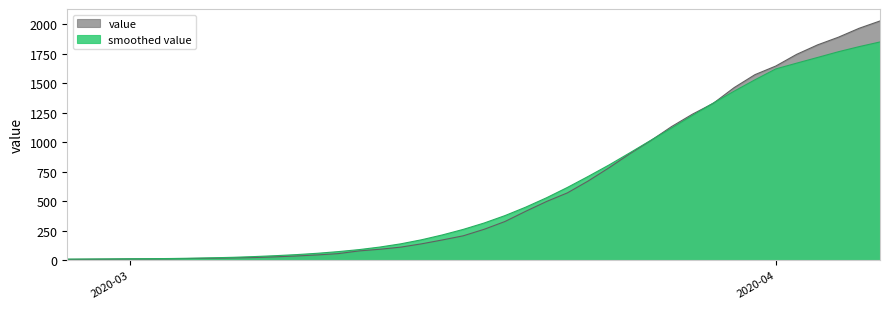

Which series has the largest range (max minus min)?

value